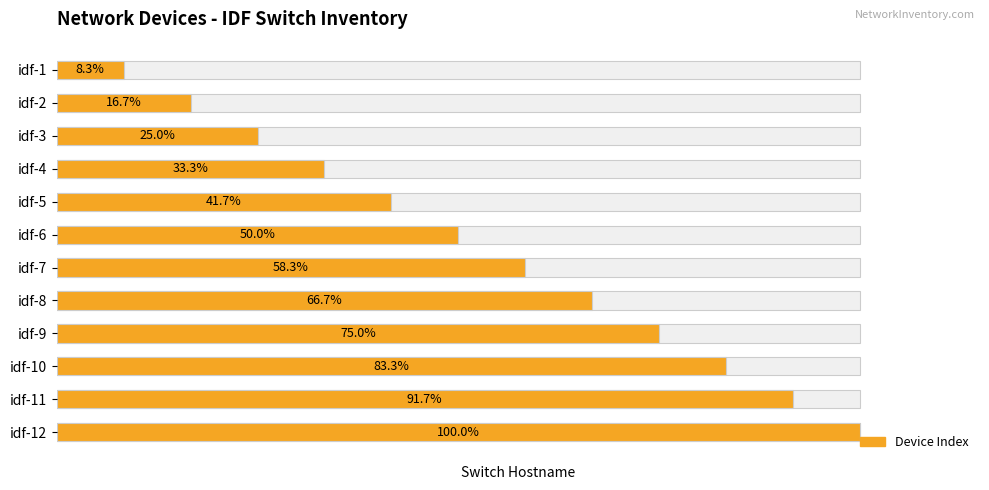

List the labels in order of value, smallest first.

0, 1, 2, 3, 4, 5, 6, 7, 8, 9, 10, 11